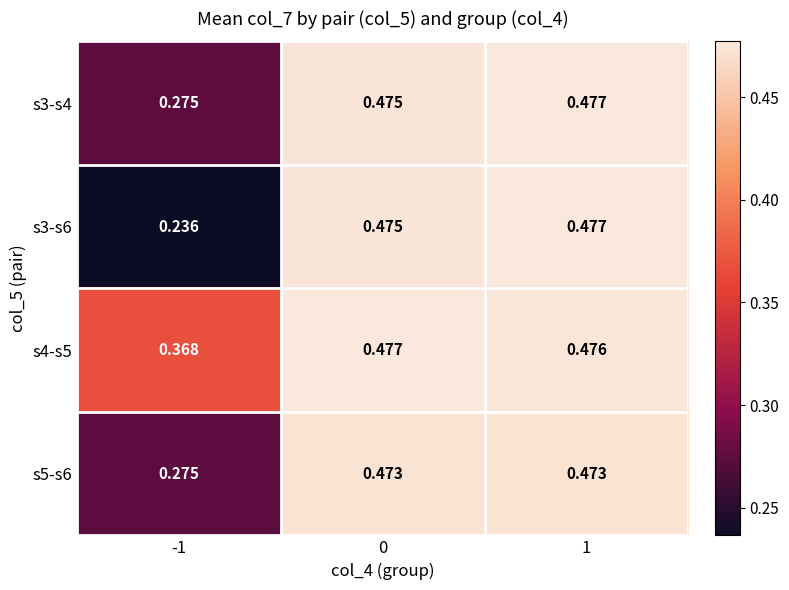

Is the value of s3-s4 at 1 greater than the value of s5-s6 at 1?

Yes